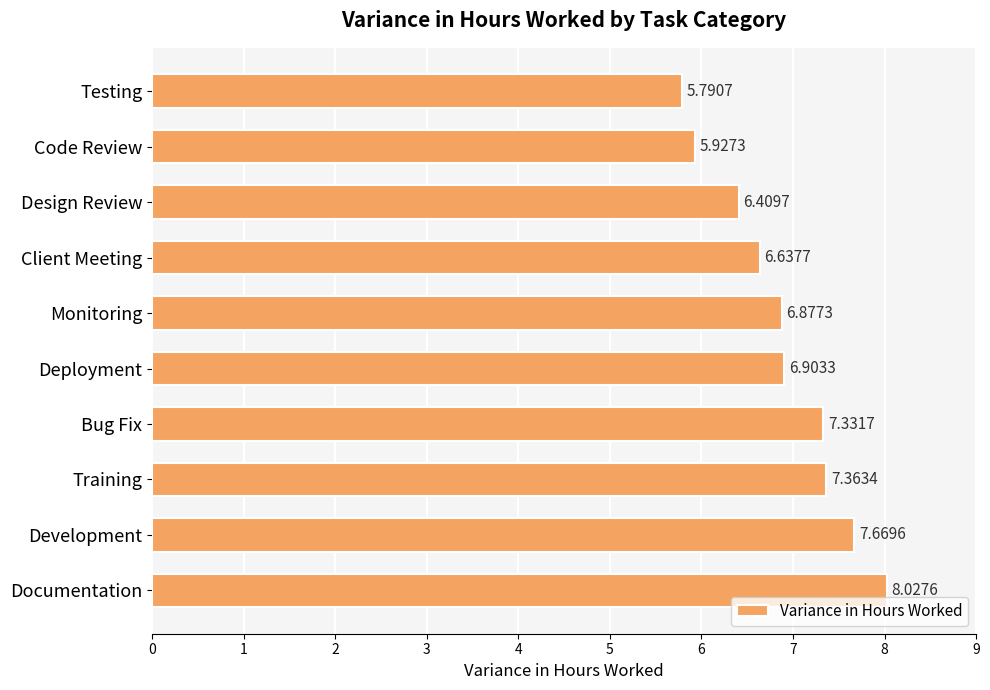

Which has a higher value, Documentation or Code Review?

Documentation